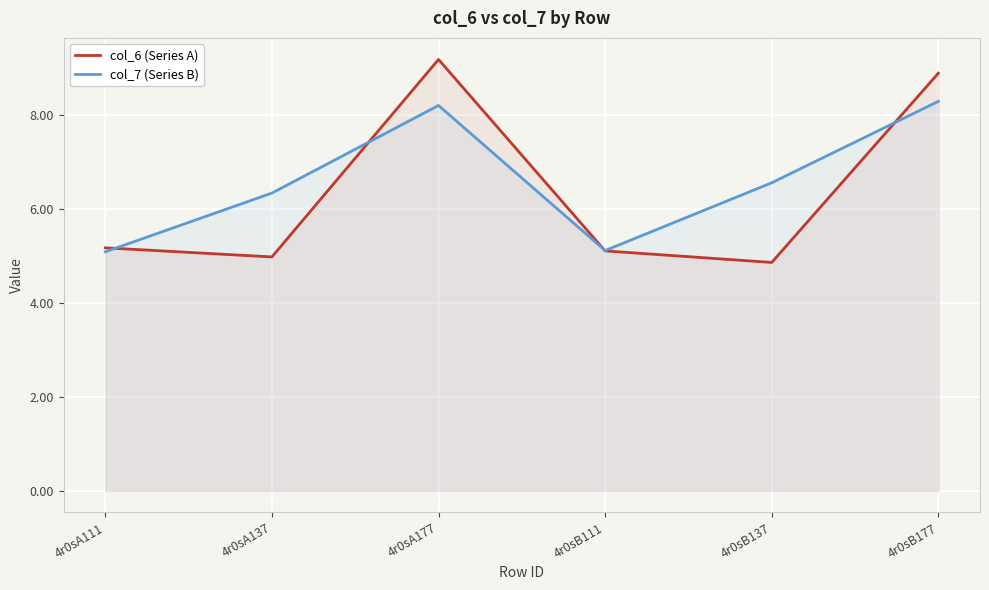

What position from the left is 4r0sB137?

5